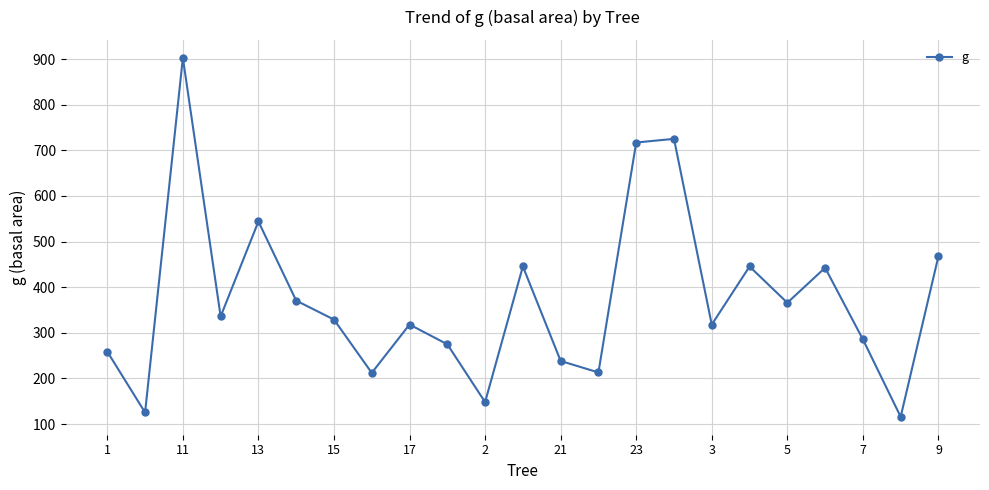

What is the greatest value displayed?

902.6